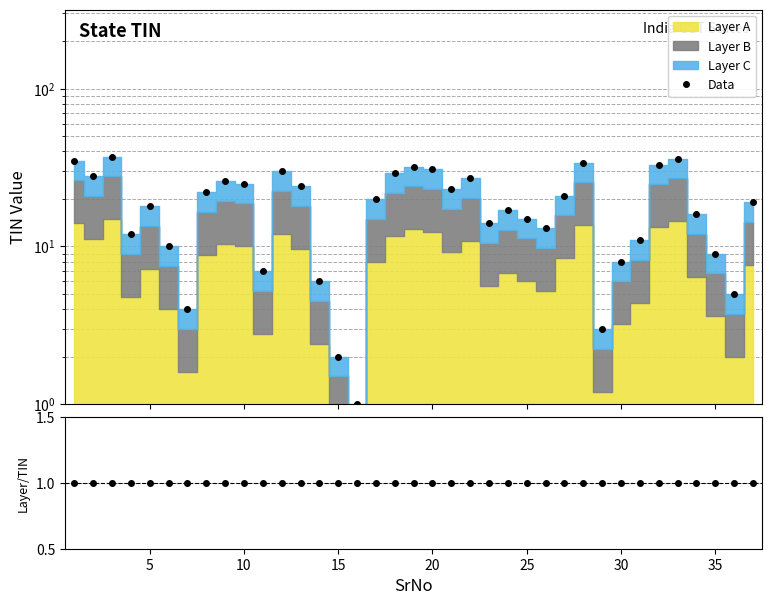

True or false: Data has a value of 8 at 25.

False